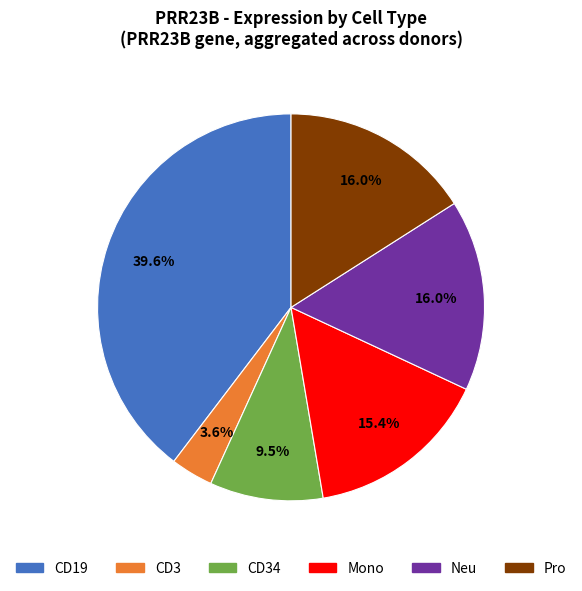

Is there a majority slice in this chart?

No